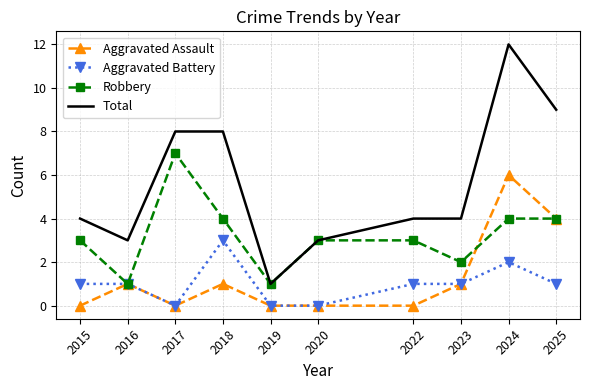

What is the lowest value of the Total series?

1